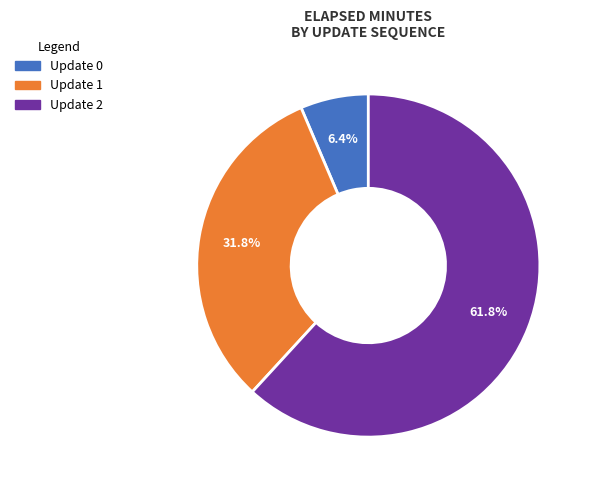

Does any single category account for the majority?

Yes